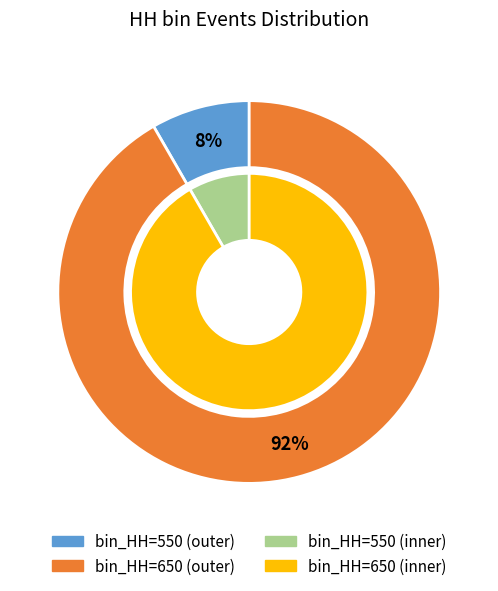

What percentage is the 550 slice, to the nearest percent?

8%